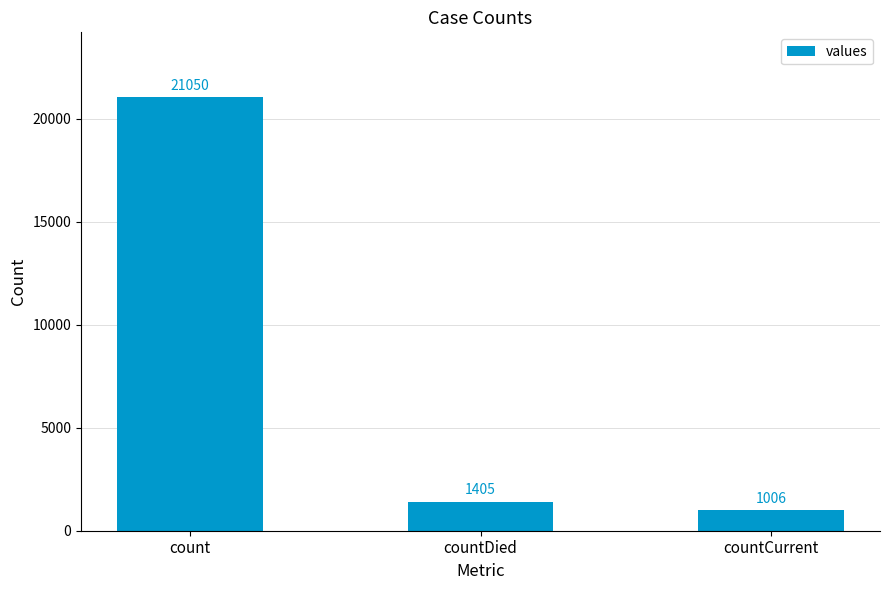

List the labels in order of value, largest first.

count, countDied, countCurrent